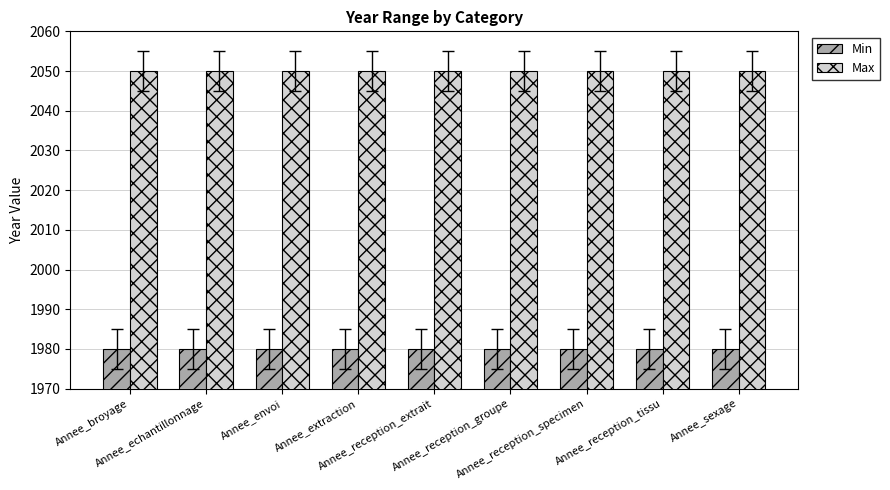

Reading left to right, what are all the values shown in this chart?

Min: 1980	1980	1980	1980	1980	1980	1980	1980	1980
Max: 2050	2050	2050	2050	2050	2050	2050	2050	2050